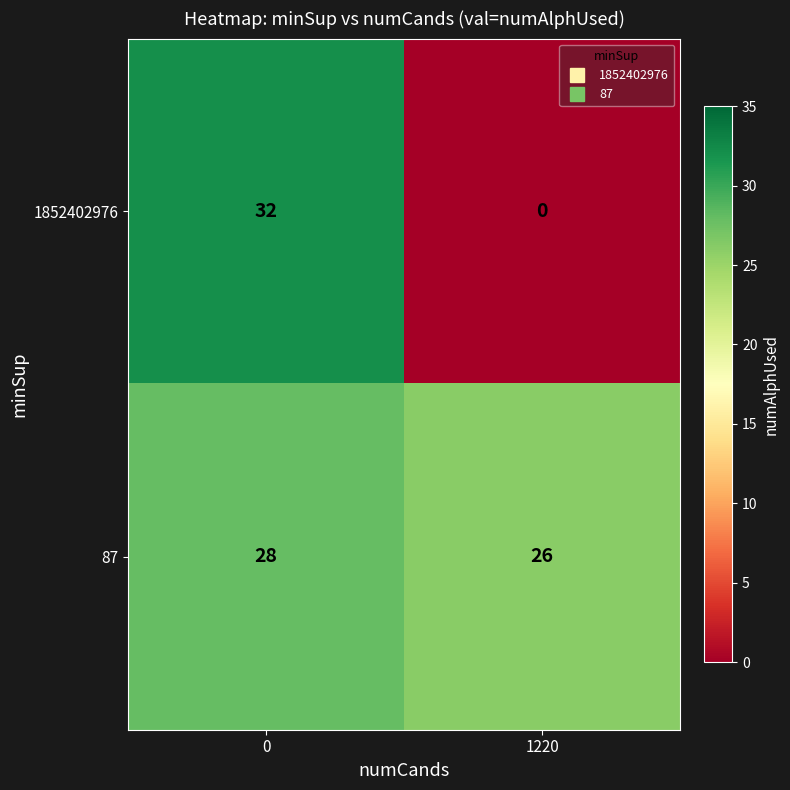

What is the sum of the 87 values at 0 and 1220?

54